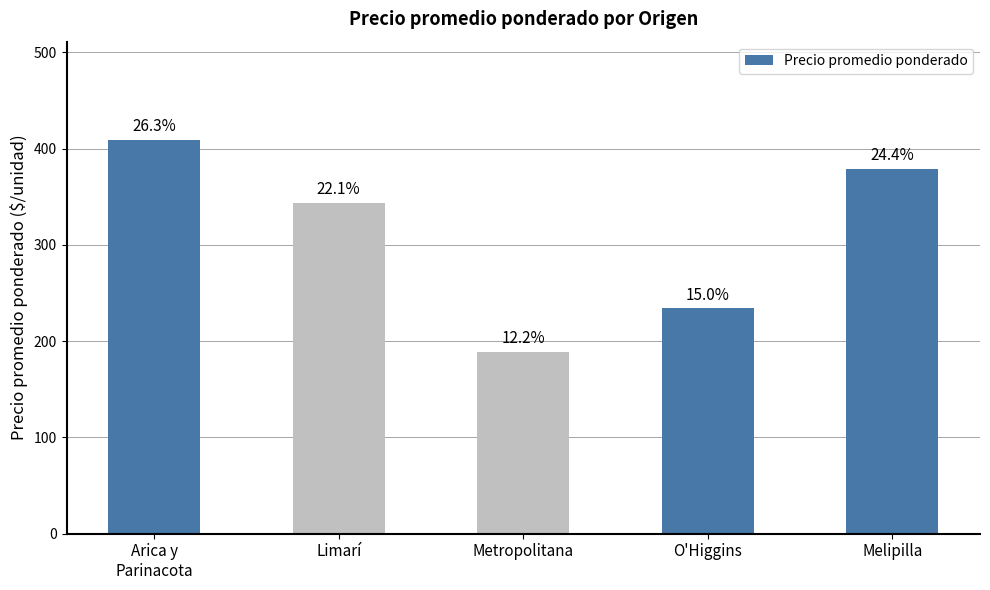

What is the label of the 4th bar from the right?

Limarí